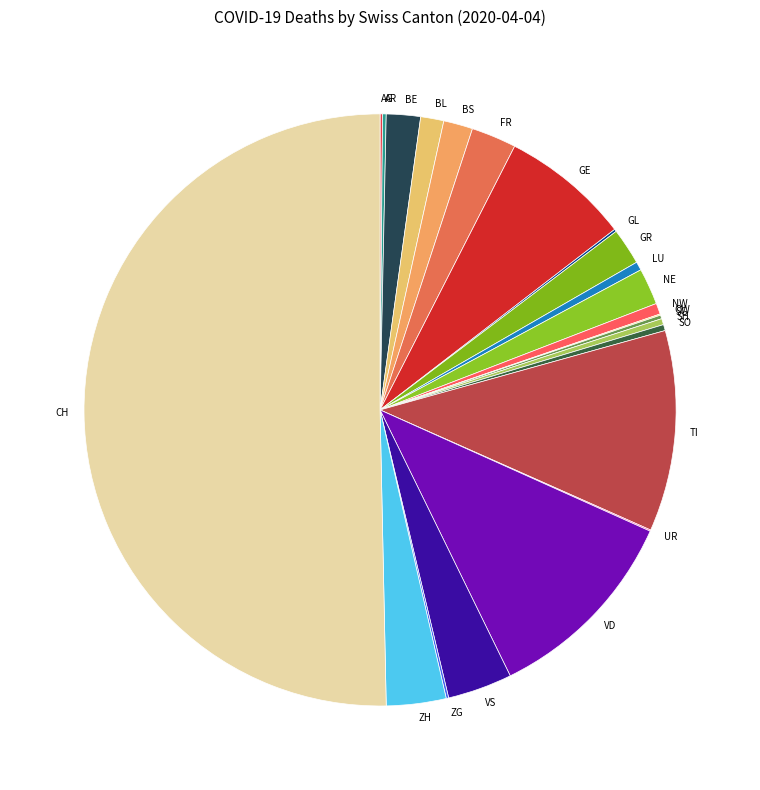

Approximately how many times larger is the value at NE compared to TI?

0.2